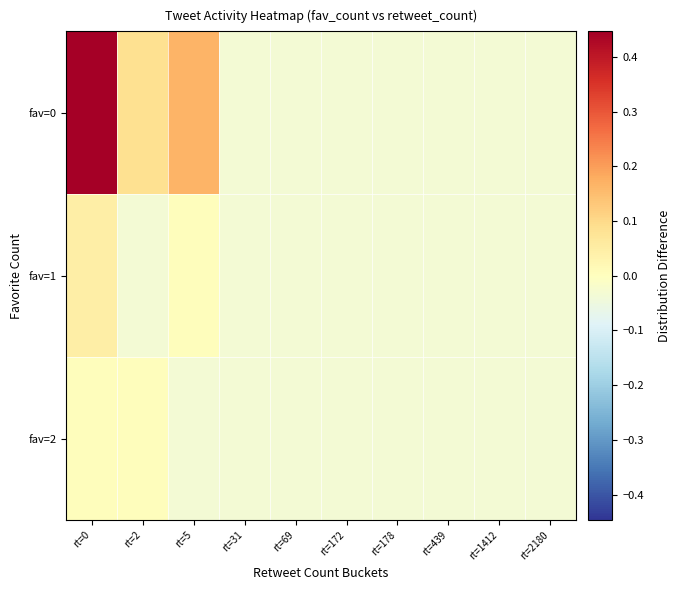

What is the total value across all series at rt=1412?

-0.1